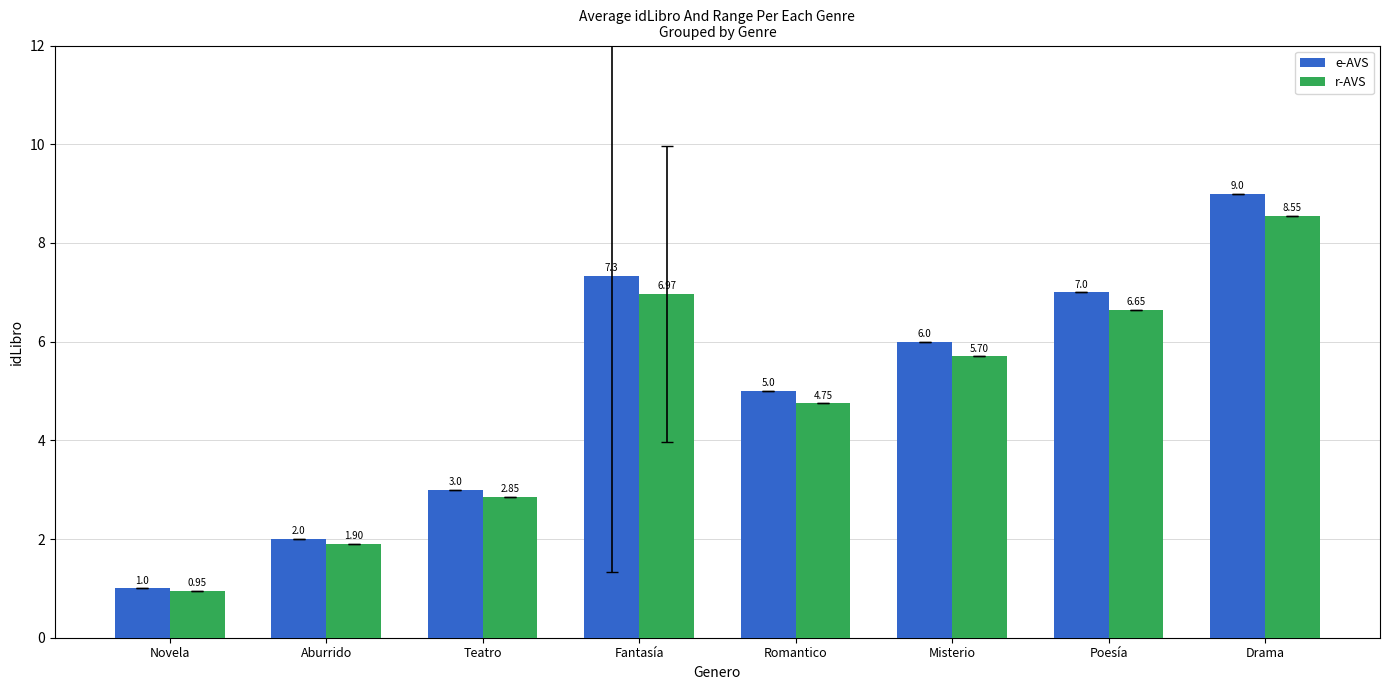

What position from the right is Poesía?

2